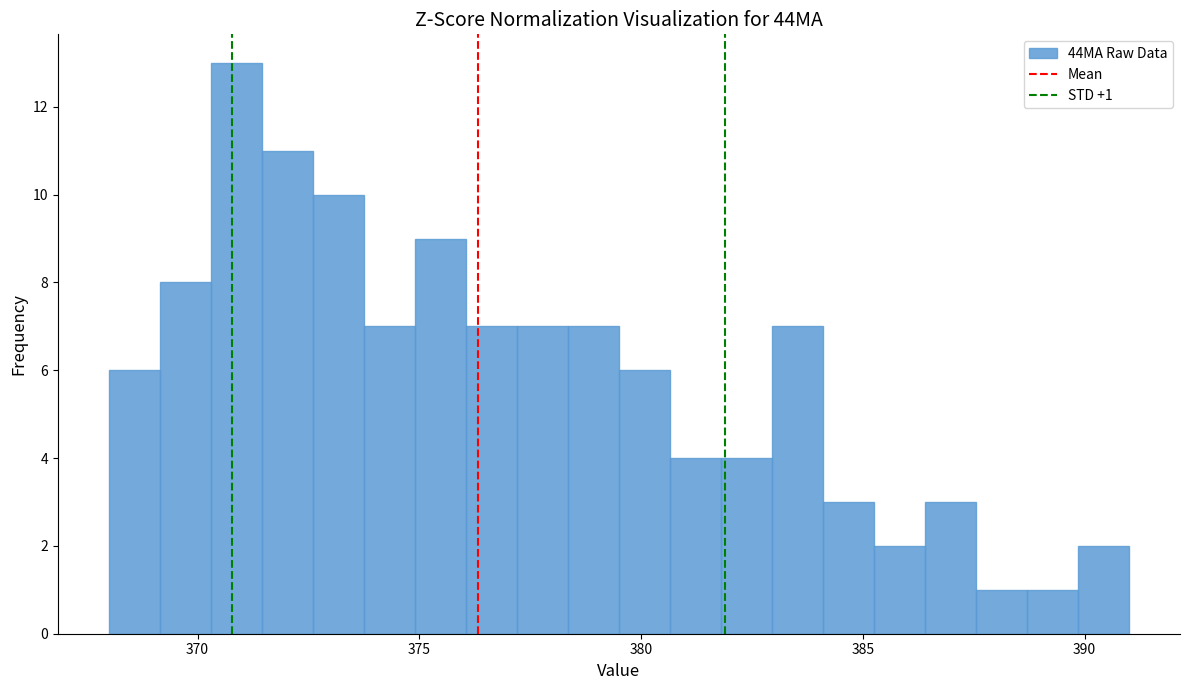

Around what value on the x-axis is the tallest bar? Give the approximate position of its centre, as read against the axis.

371.0